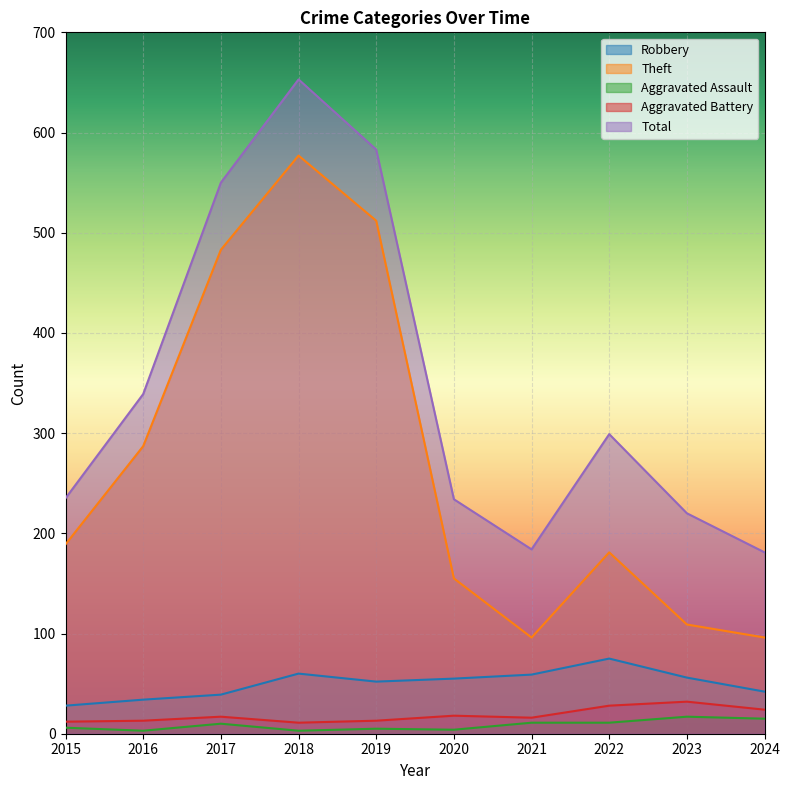

True or false: Total and Theft cross at least once.

False